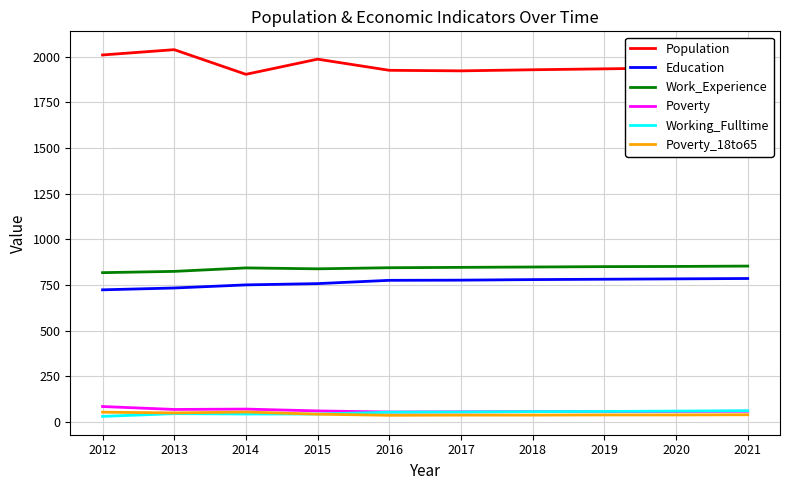

Is it true that Working_Fulltime equals 57 at 2019?

True